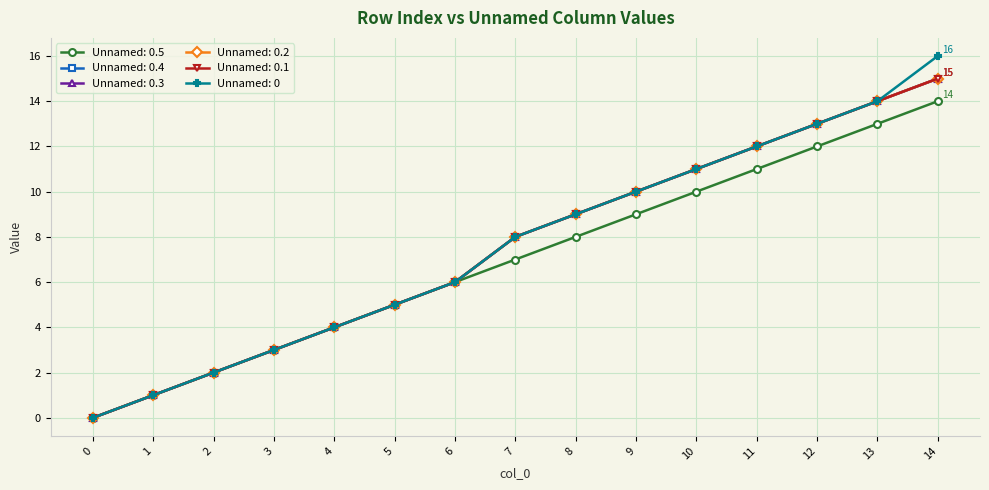

How many lines are shown in the chart?

6